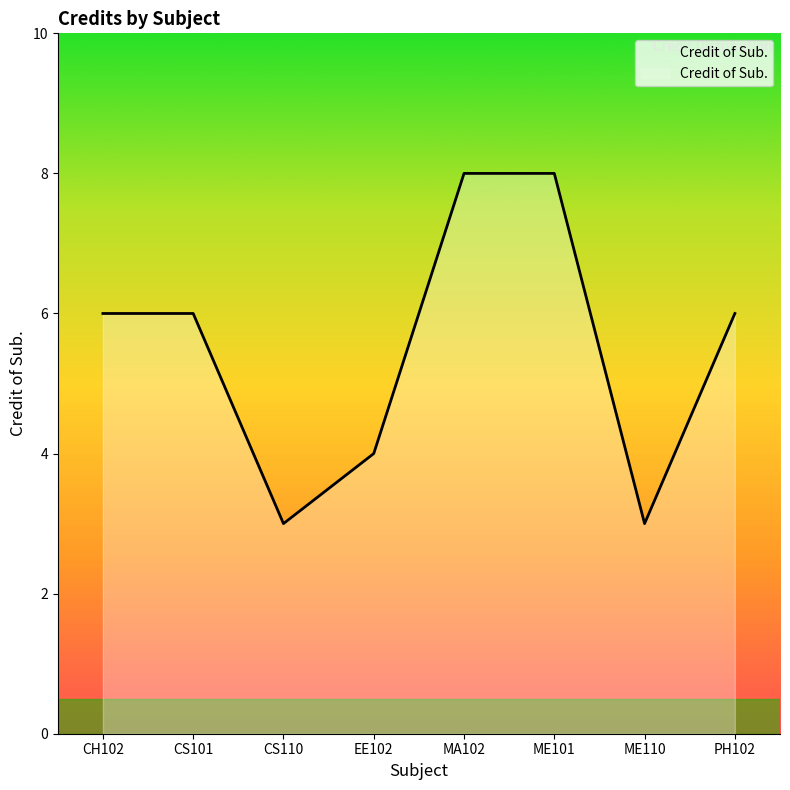

What is the minimum value shown in the chart?

3